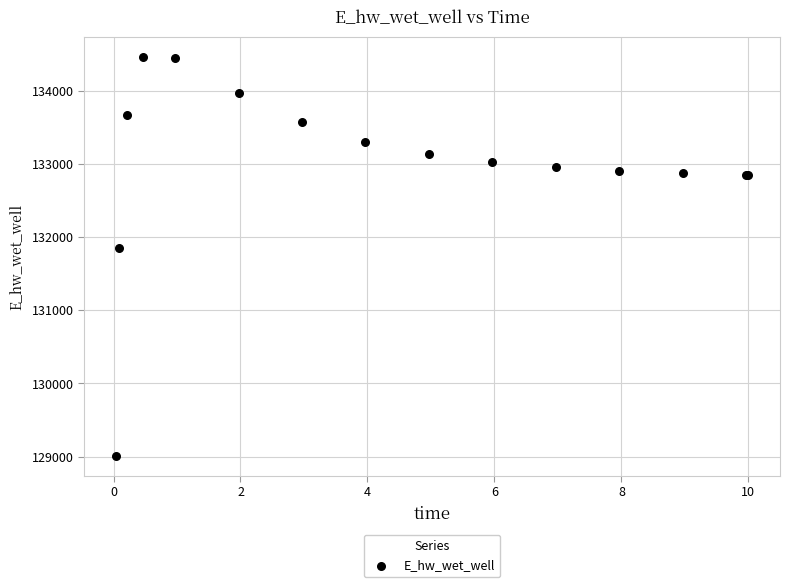

What Y value in the scatter plot is closest to 131735?

131853.6